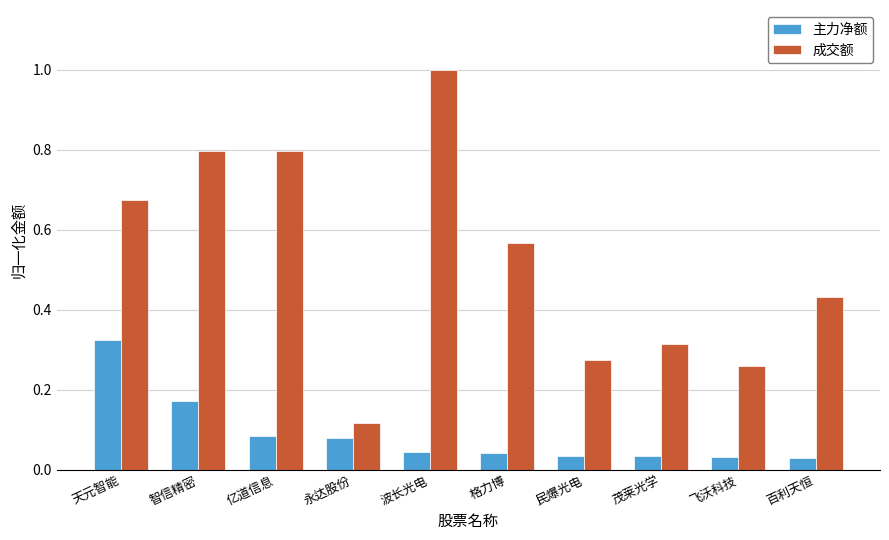

At which category is the sum across all series the highest?

波长光电